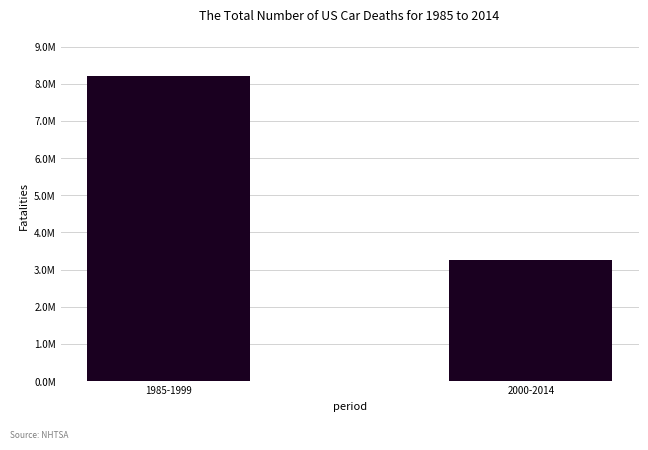

What is the label of the 2nd bar from the left?

2000-2014